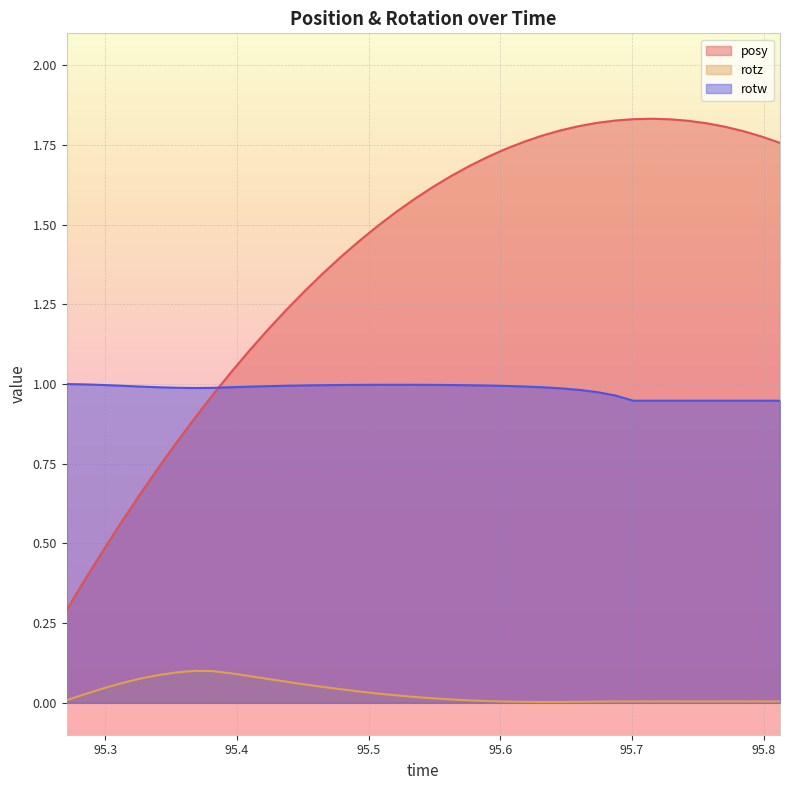

What is the value of the rotw point at the 28th from the left?

1.0